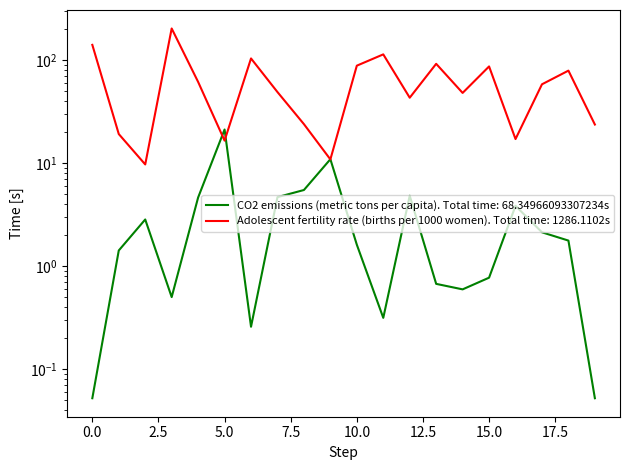

Between 15 and 7, which is larger?

7